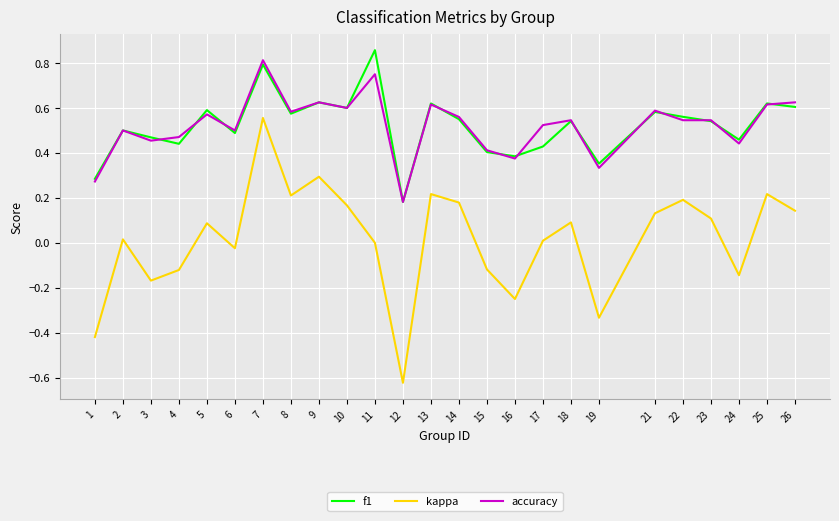

Which category has the lowest value across all series?

12